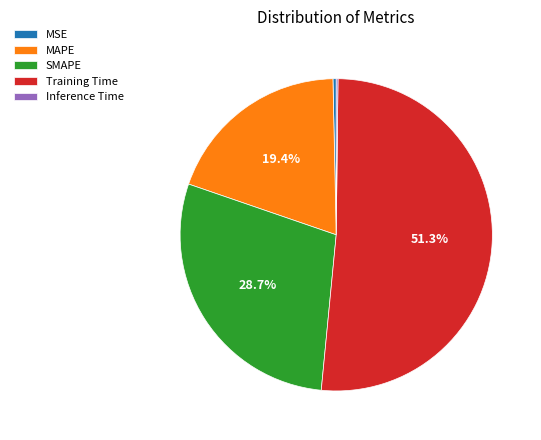

Which category has the biggest portion of the pie?

Training Time